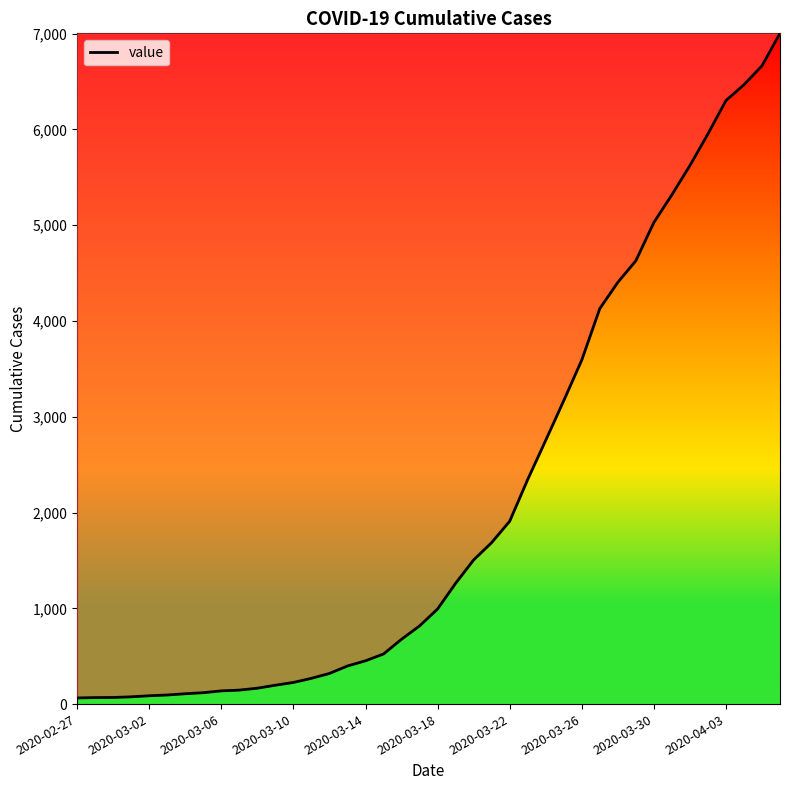

Count the number of categories in the chart.

40